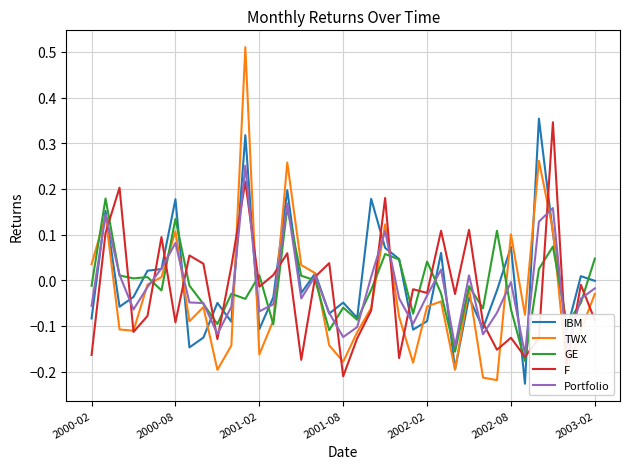

Which series ends up on top after the final intersection of Portfolio and TWX?

Portfolio